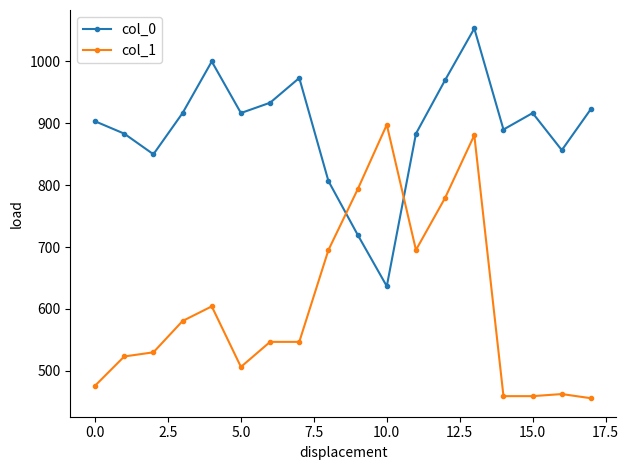

Which series has the largest total across all categories?

col_0